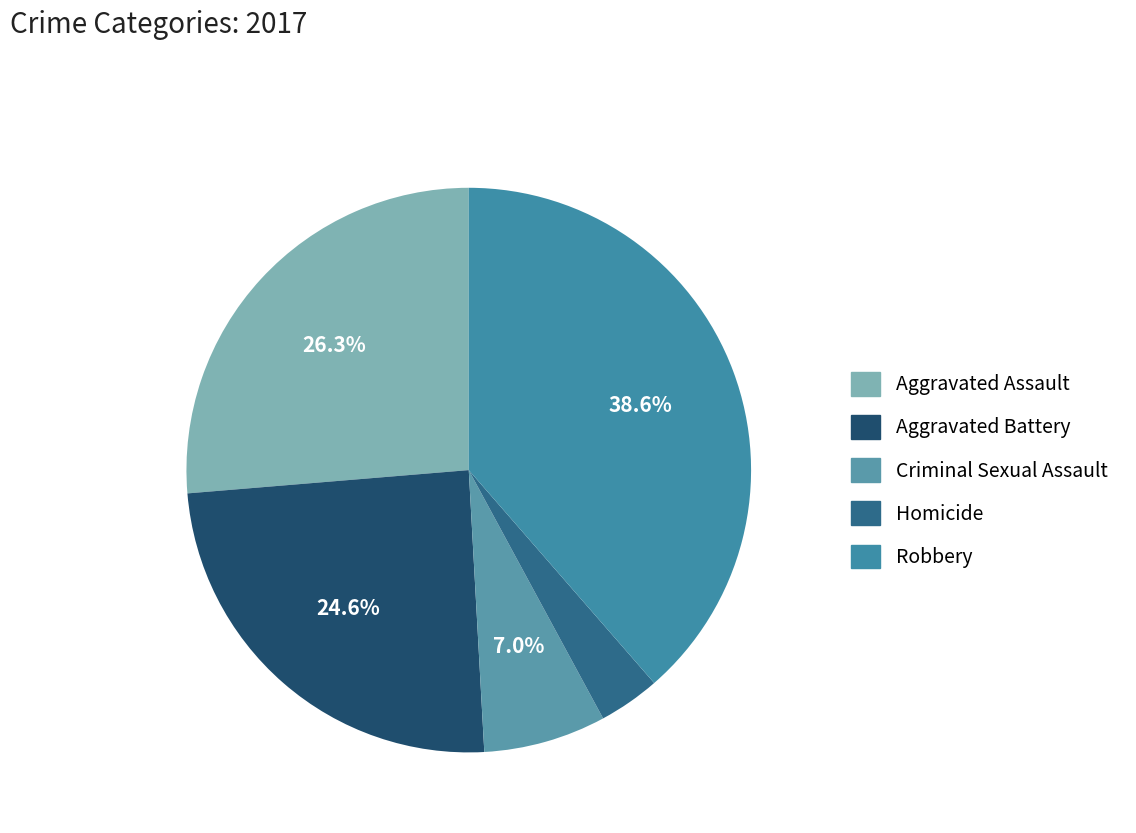

How many segments does this pie chart have?

5